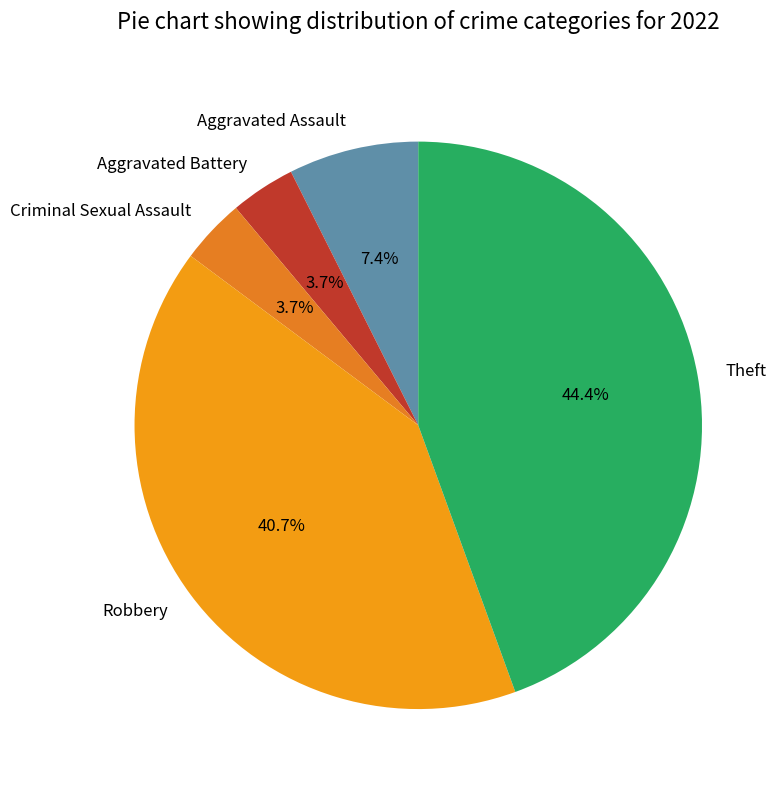

Which slice is the largest?

Theft